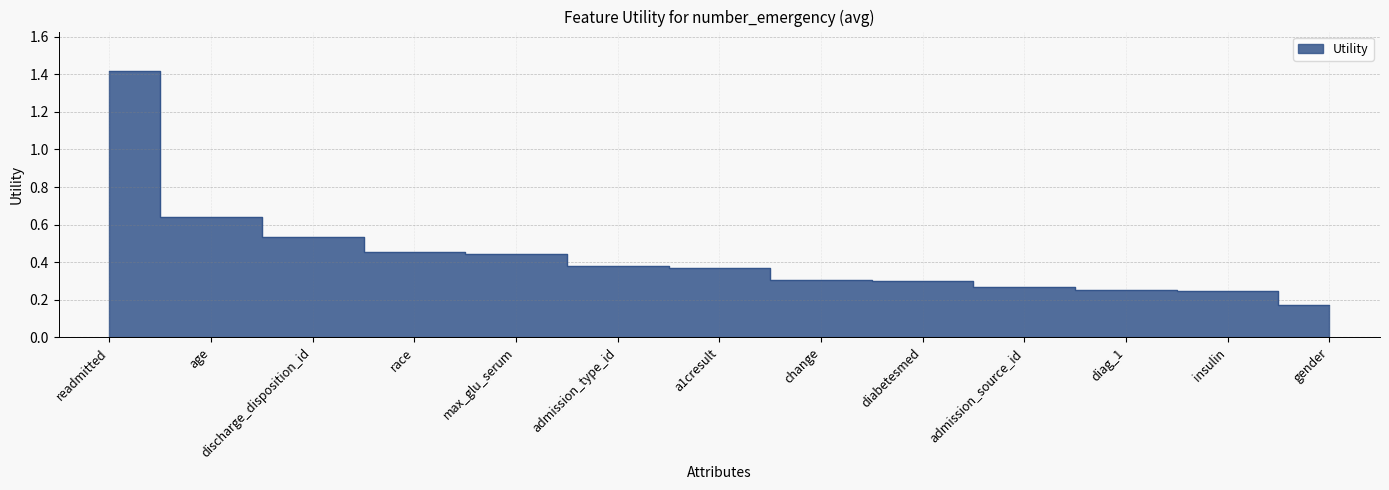

What is the label of the 1st point from the left?

readmitted